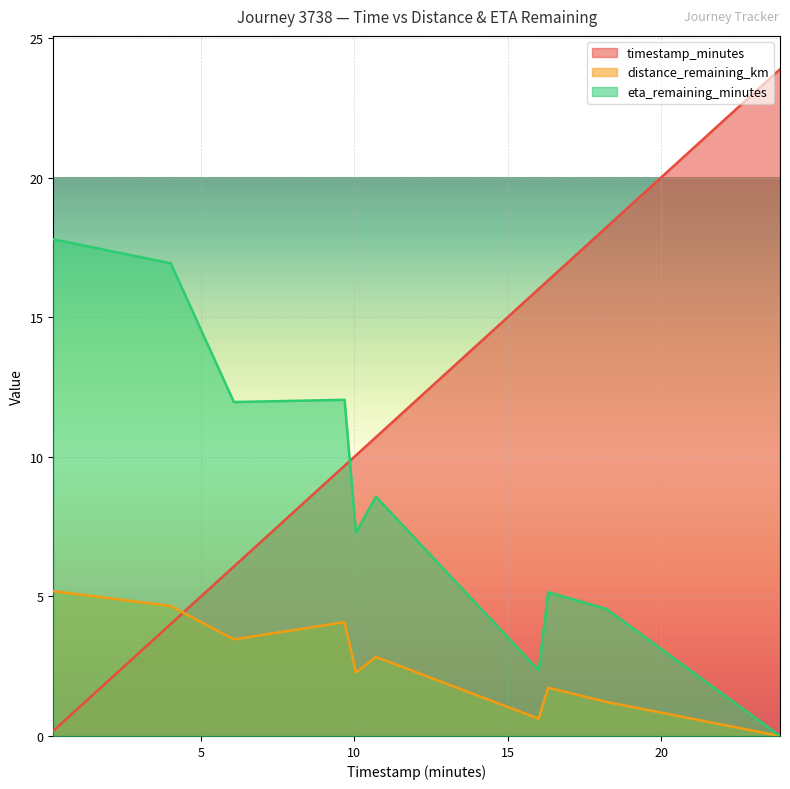

Where is eta_remaining_minutes nearest to the value 8?

10.7